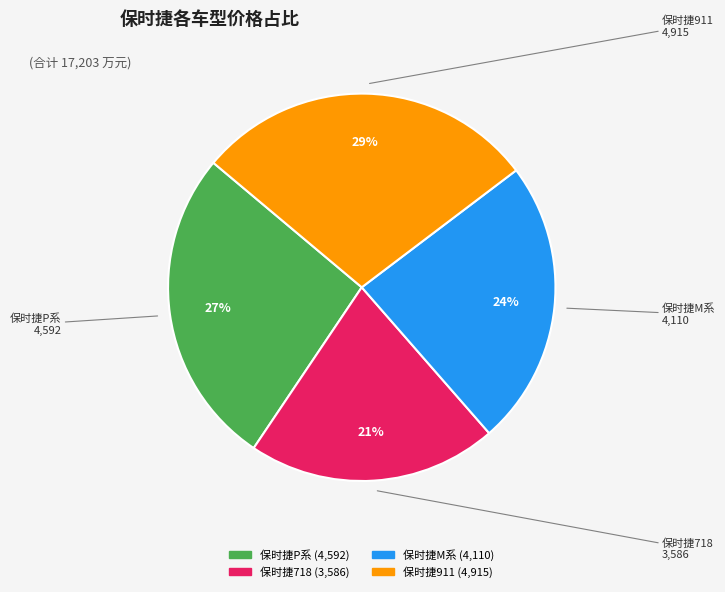

The 保时捷P系 slice represents 37% of the pie. True or false?

False